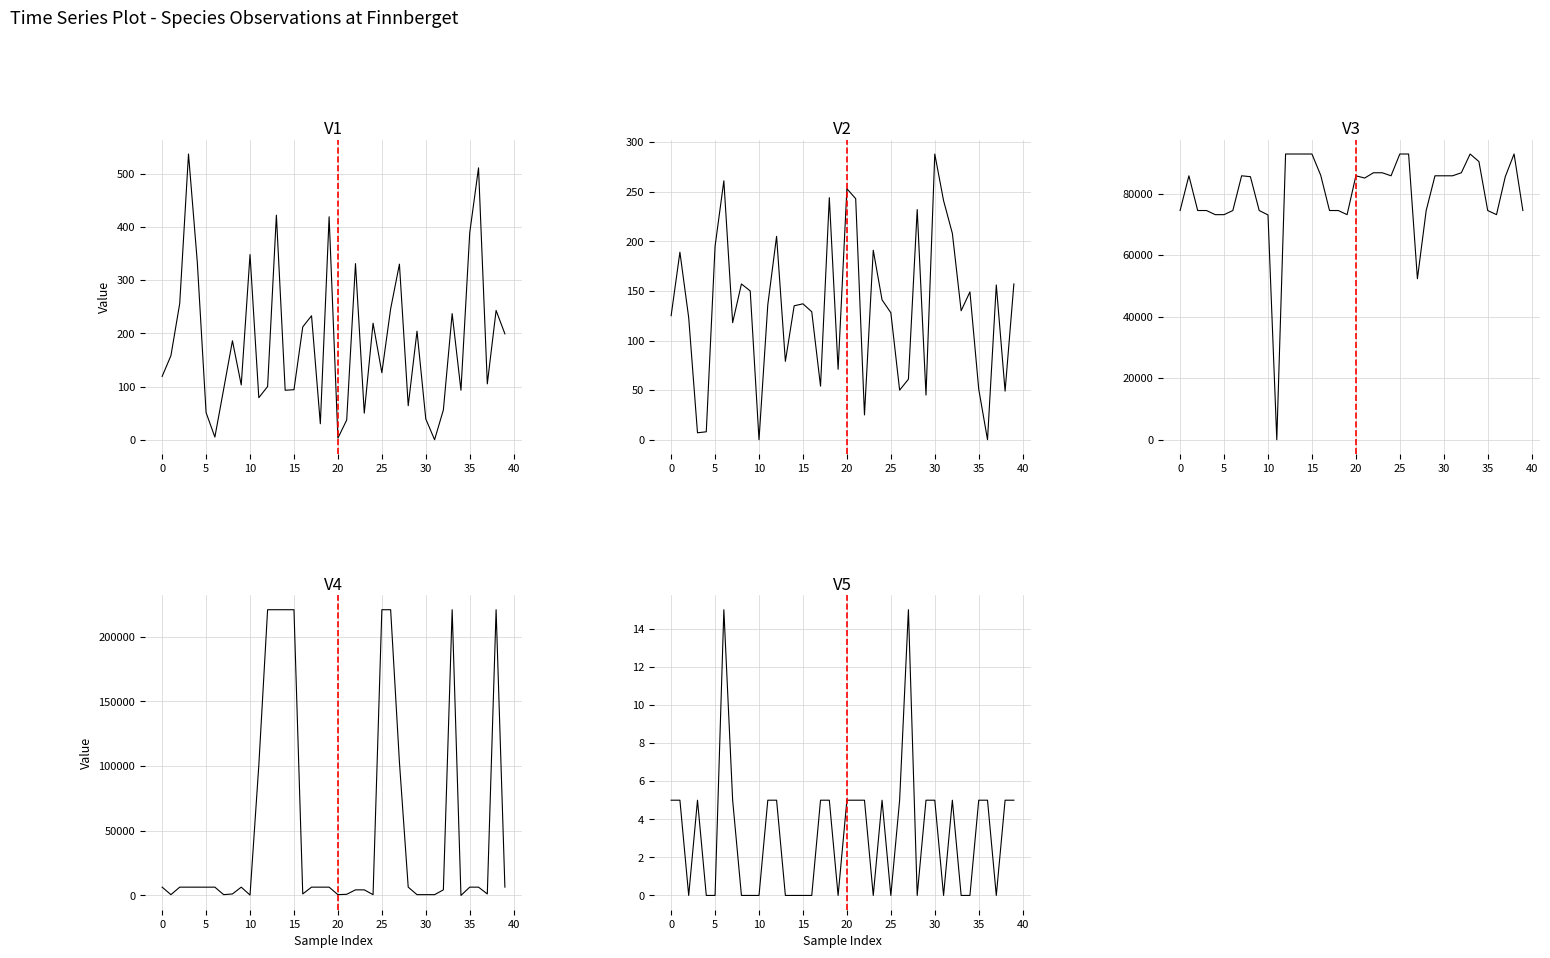

Is the value of Ost at 11 greater than the value of Noggrannhet at 24?

Yes